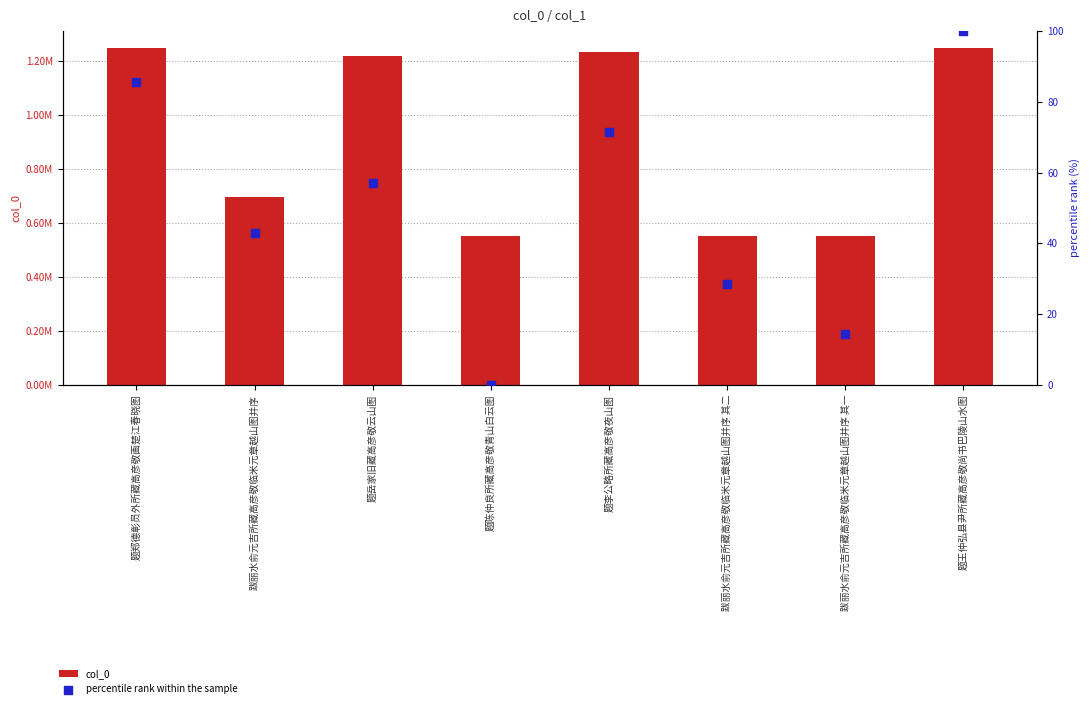

Is the value of col_0 at 跋丽水俞元吉所藏高彦敬临米元章越山图并序 greater than the value of percentile rank within the sample at 题岳家旧藏高彦敬云山图?

Yes